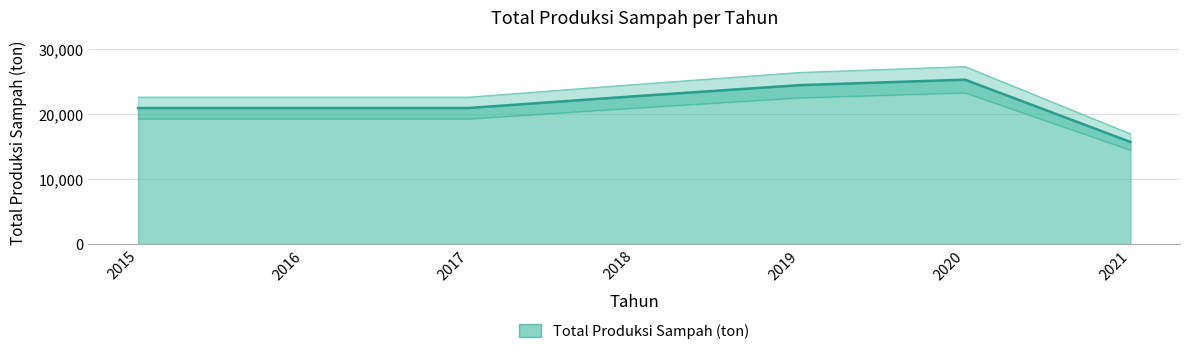

What is the smallest value displayed?

15735.4